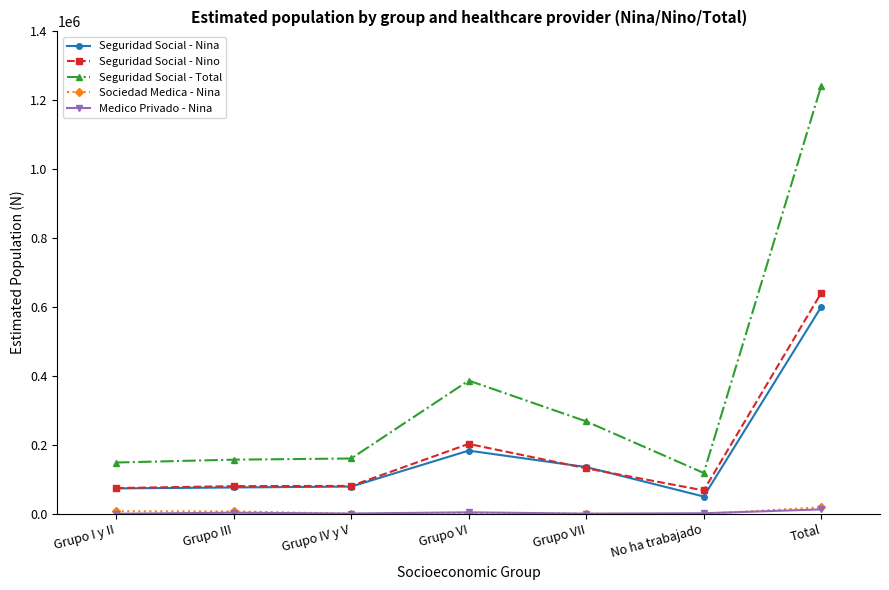

Where is Seguridad Social - Nina nearest to the value 325751?

Grupo VI